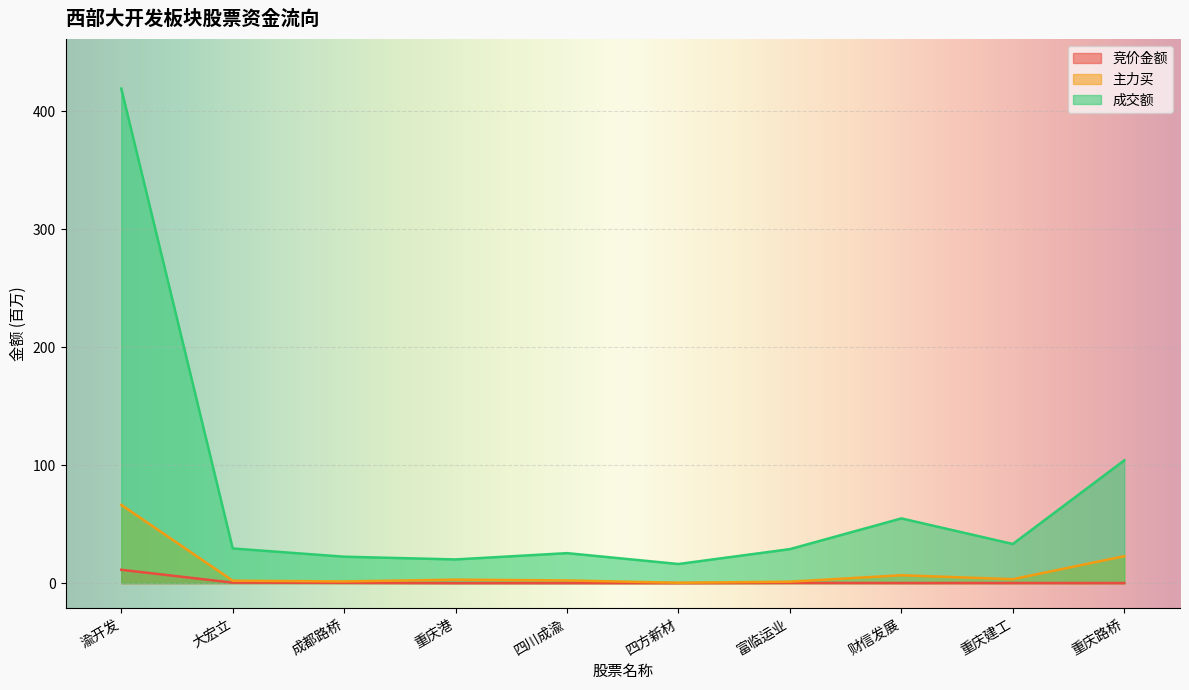

At how many categories does at least one series exceed 303?

1